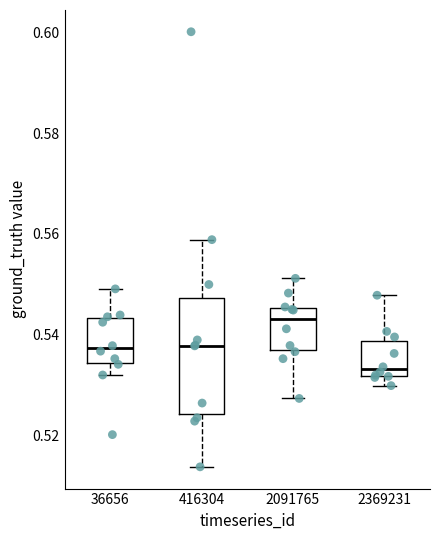

Reading left to right, read every box against the y-axis: the position of its median line, the range the box covers, and the ends of its whiskers. The values are not printed on the chart, so give them approximately, as read against the axis.

36656: median 0.538, box 0.534 to 0.544, whiskers 0.532 to 0.550
416304: median 0.538, box 0.524 to 0.548, whiskers 0.514 to 0.558
2091765: median 0.542, box 0.536 to 0.546, whiskers 0.528 to 0.552
2369231: median 0.534, box 0.532 to 0.538, whiskers 0.530 to 0.548